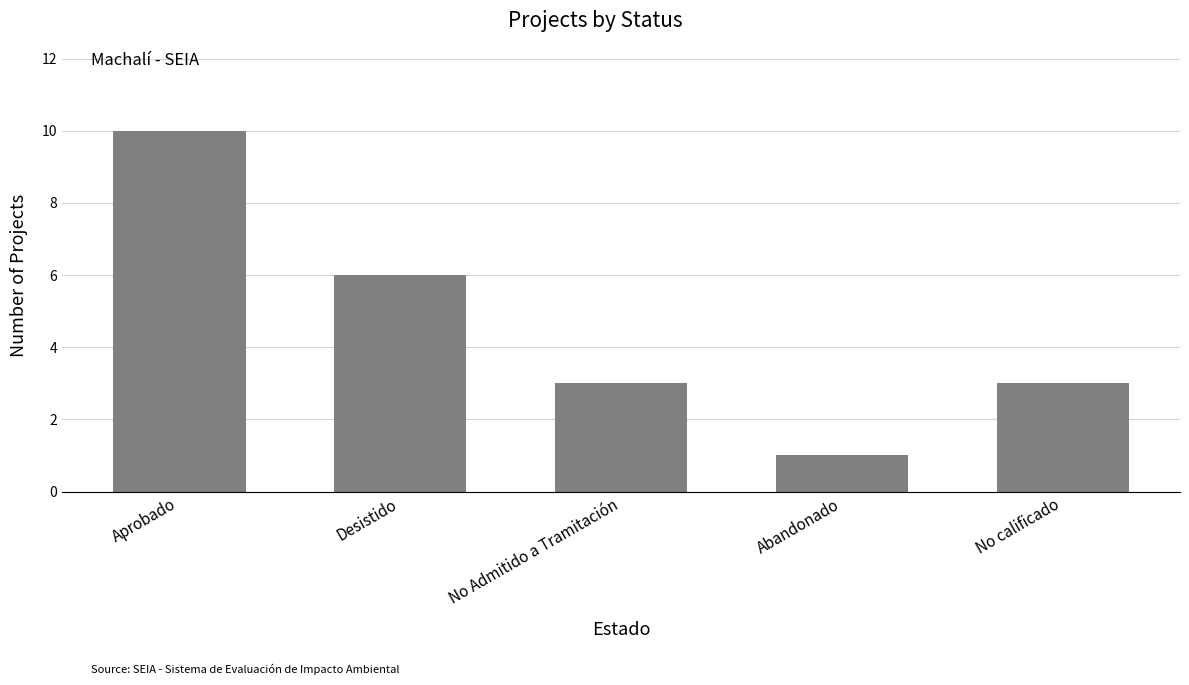

Count the number of categories in the chart.

5